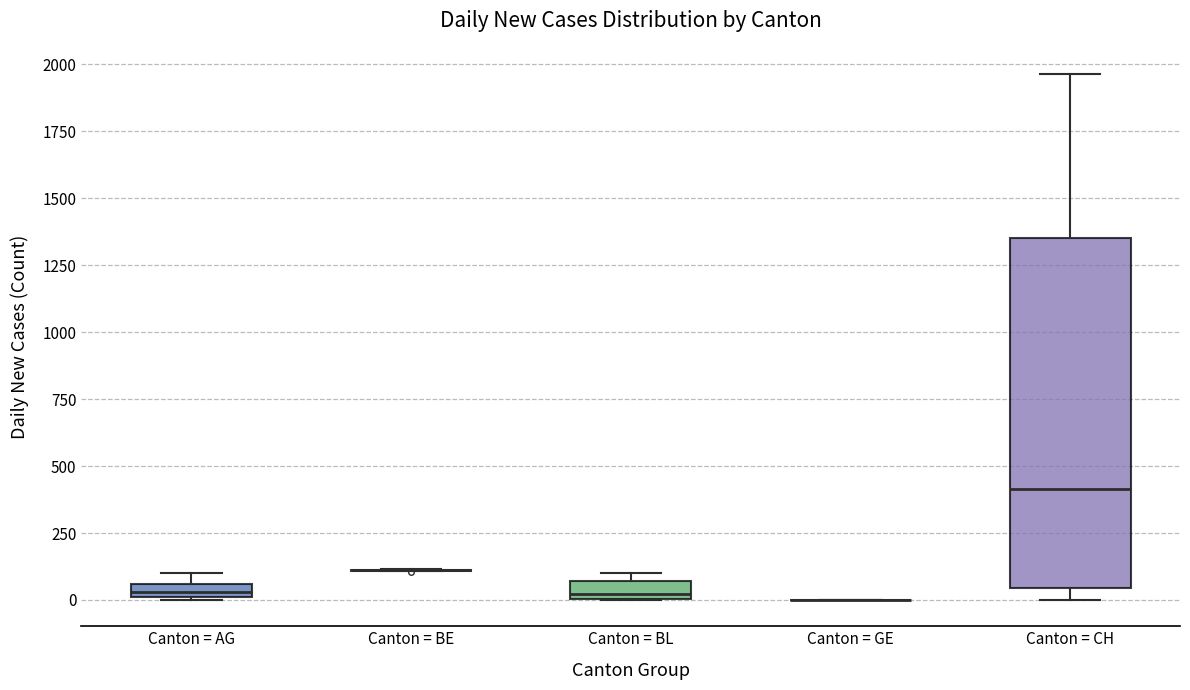

Comparing the boxes themselves (not the whiskers), which one is the tallest?

Canton = CH